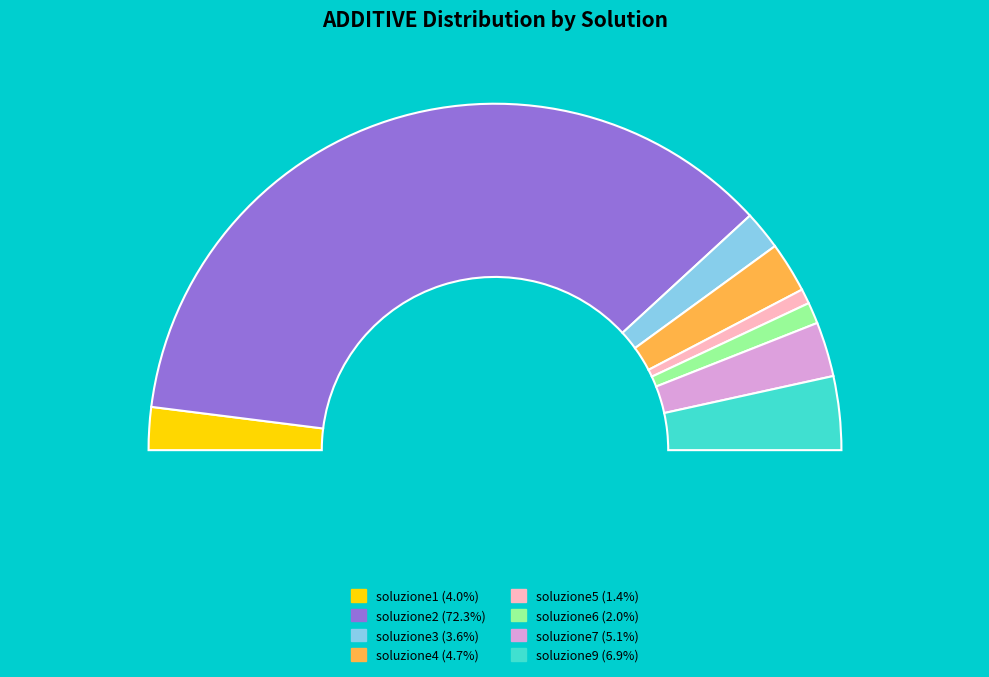

True or false: soluzione9 accounts for 7% of the total.

True